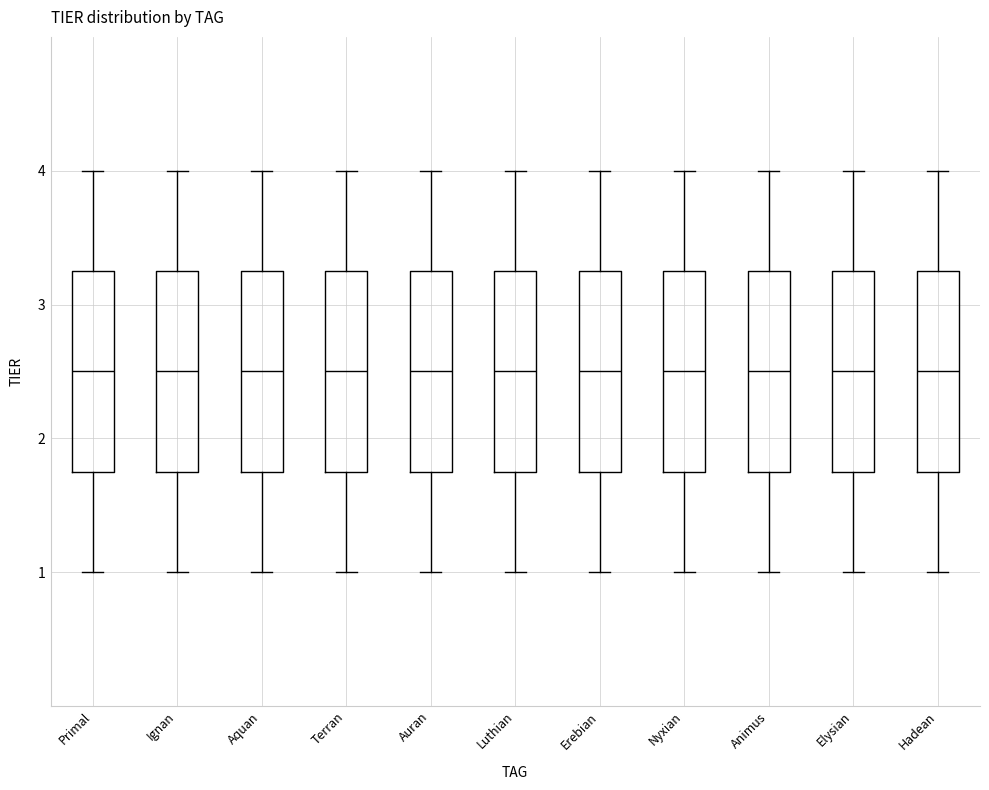

Reading left to right, transcribe this box plot: for each box, give where its median line is, the range the box spans, and where its two whiskers end, as read against the y-axis. The values are not printed on the chart, so give them approximately, as read against the axis.

Primal: median 2.5, box 1.8 to 3.3, whiskers 1.0 to 4.0
Ignan: median 2.5, box 1.8 to 3.3, whiskers 1.0 to 4.0
Aquan: median 2.5, box 1.8 to 3.3, whiskers 1.0 to 4.0
Terran: median 2.5, box 1.8 to 3.3, whiskers 1.0 to 4.0
Auran: median 2.5, box 1.8 to 3.3, whiskers 1.0 to 4.0
Luthian: median 2.5, box 1.8 to 3.3, whiskers 1.0 to 4.0
Erebian: median 2.5, box 1.8 to 3.3, whiskers 1.0 to 4.0
Nyxian: median 2.5, box 1.8 to 3.3, whiskers 1.0 to 4.0
Animus: median 2.5, box 1.8 to 3.3, whiskers 1.0 to 4.0
Elysian: median 2.5, box 1.8 to 3.3, whiskers 1.0 to 4.0
Hadean: median 2.5, box 1.8 to 3.3, whiskers 1.0 to 4.0